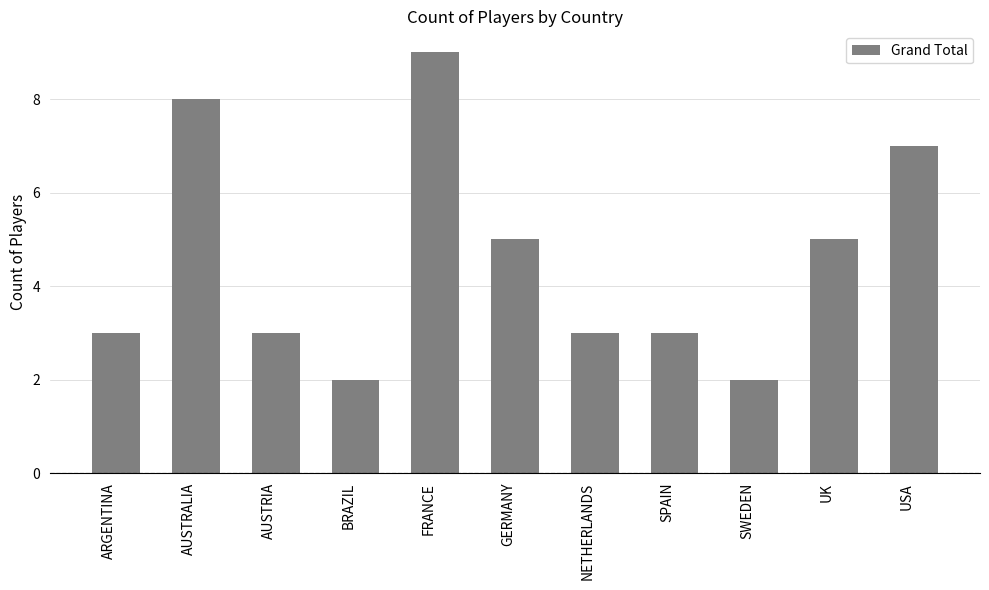

The chart shows a value of 8 at GERMANY. True or false?

False